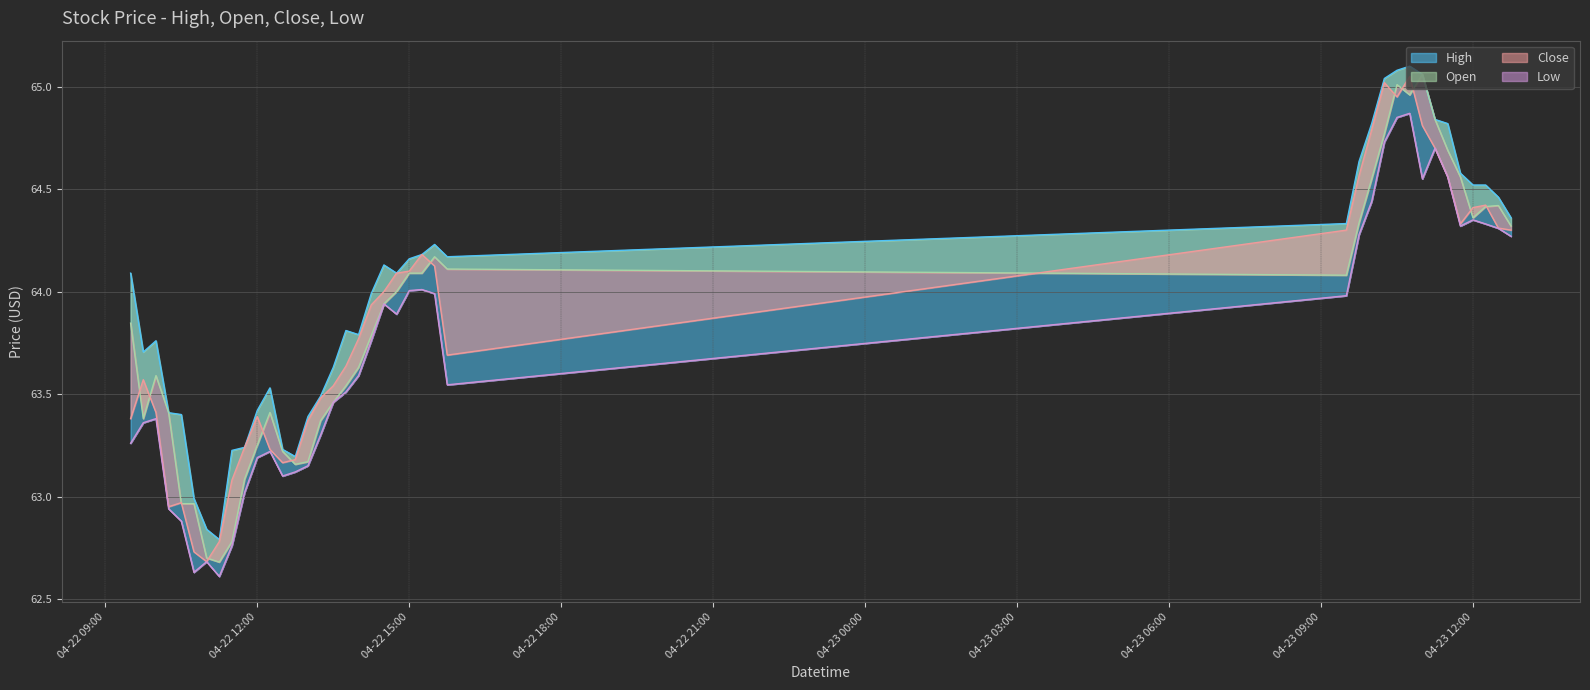

What is the approximate value of Low at 2024-04-22 14:45?

63.9